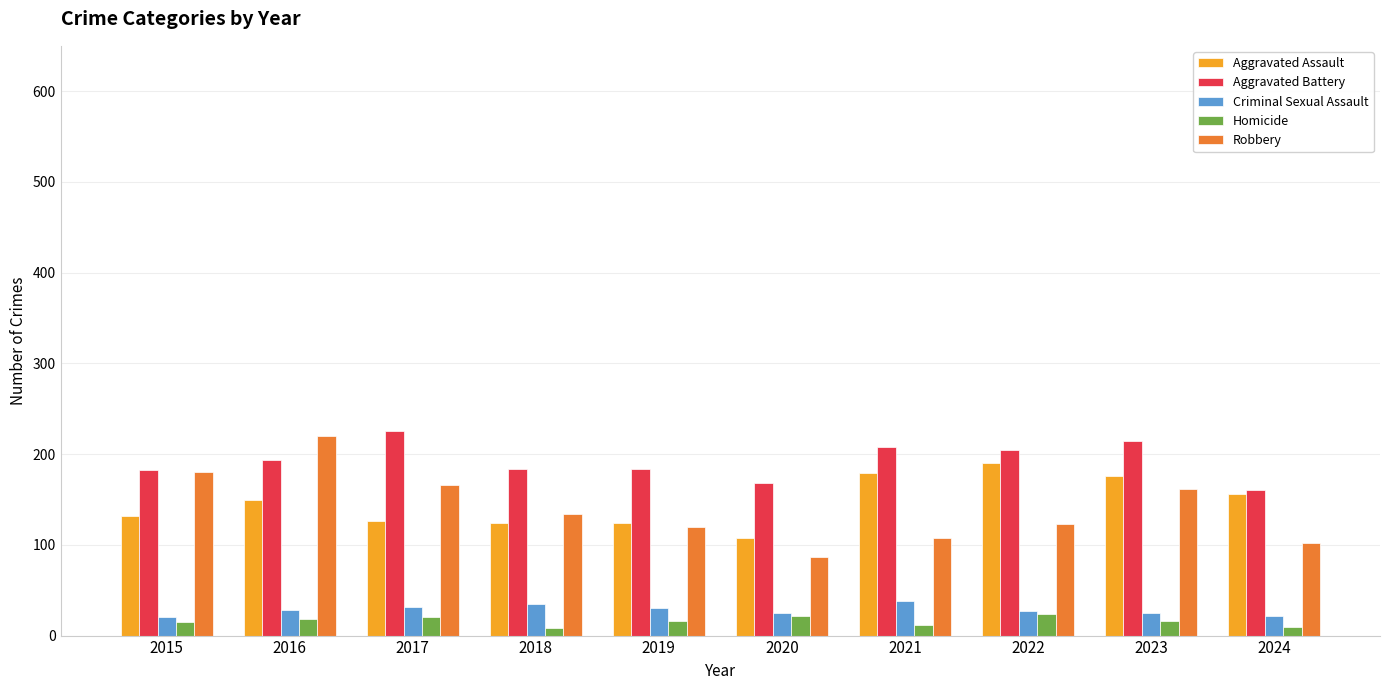

What is the difference between the maximum and second lowest values in the Robbery series?

118